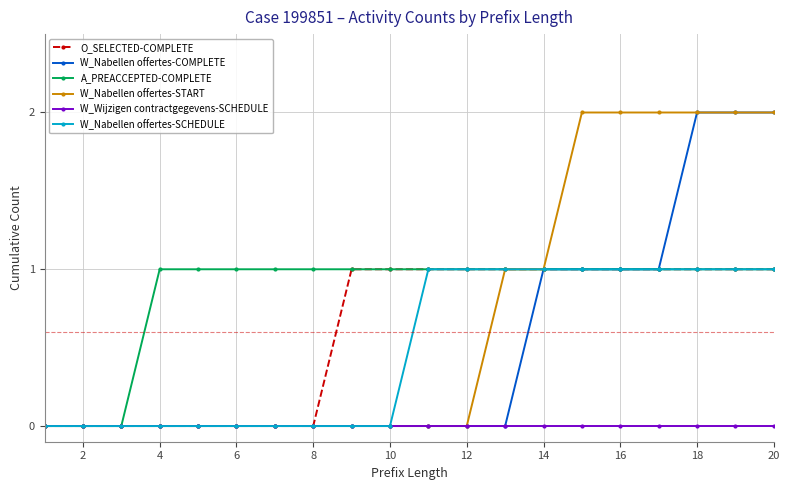

How many lines are shown in the chart?

6